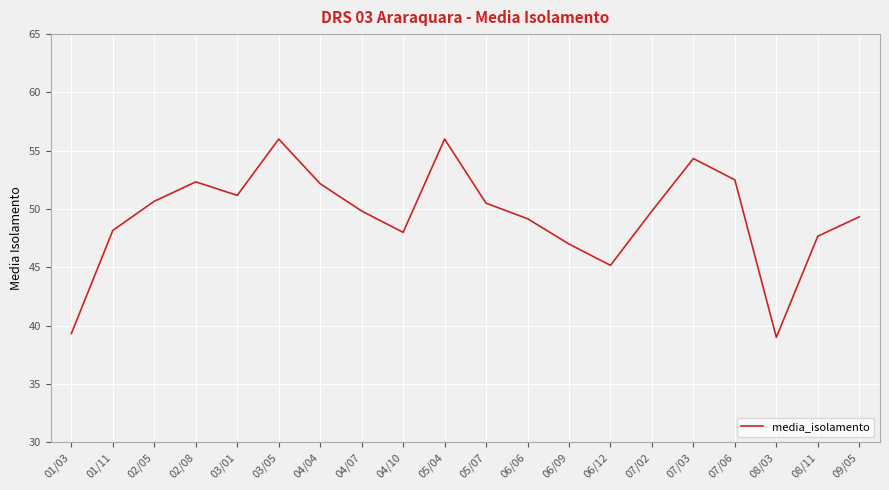

Is it true that the value at 08/03 is 39.0?

True